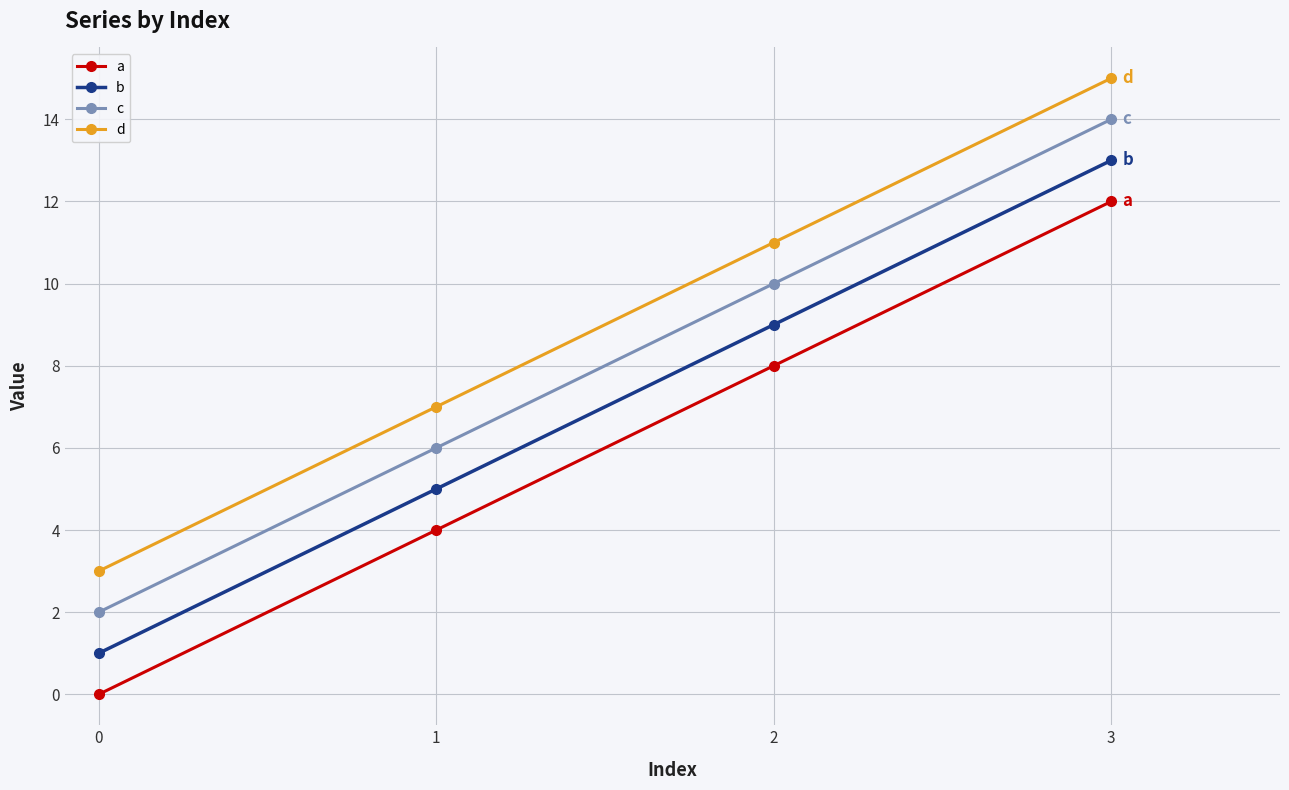

True or false: d has more than 2 points higher than both neighbors.

False